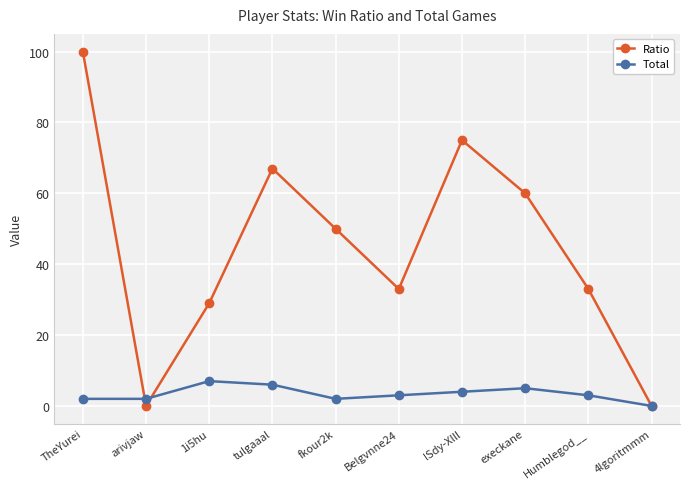

List the series in order of their overall mean, highest first.

Ratio, Total